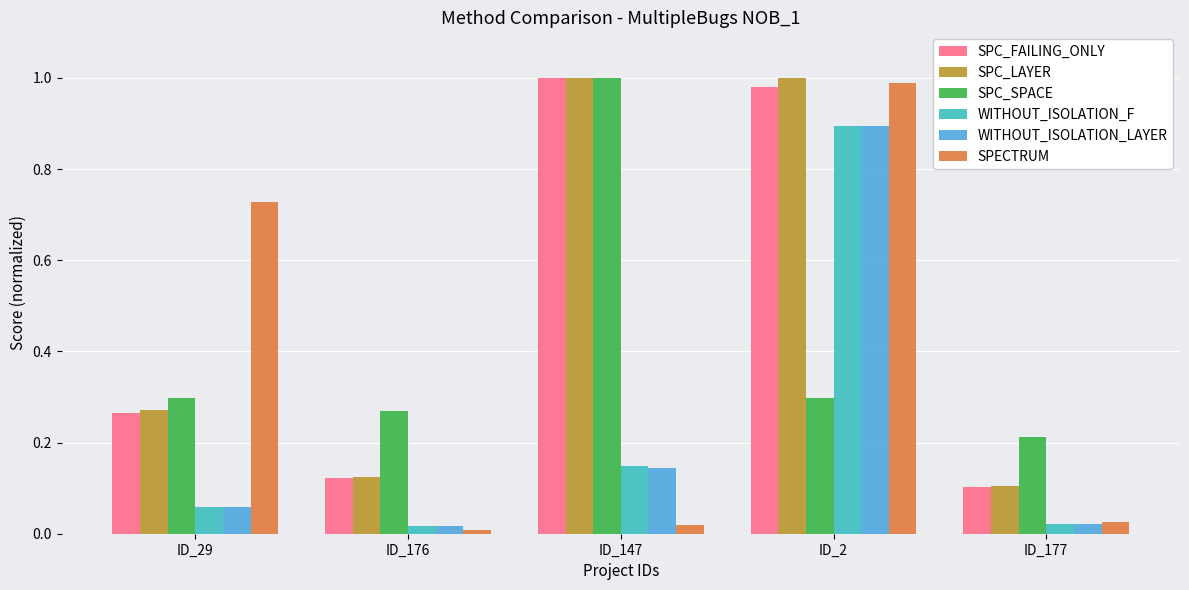

The value of WITHOUT_ISOLATION_LAYER at ID_29 is 0.1. True or false?

True